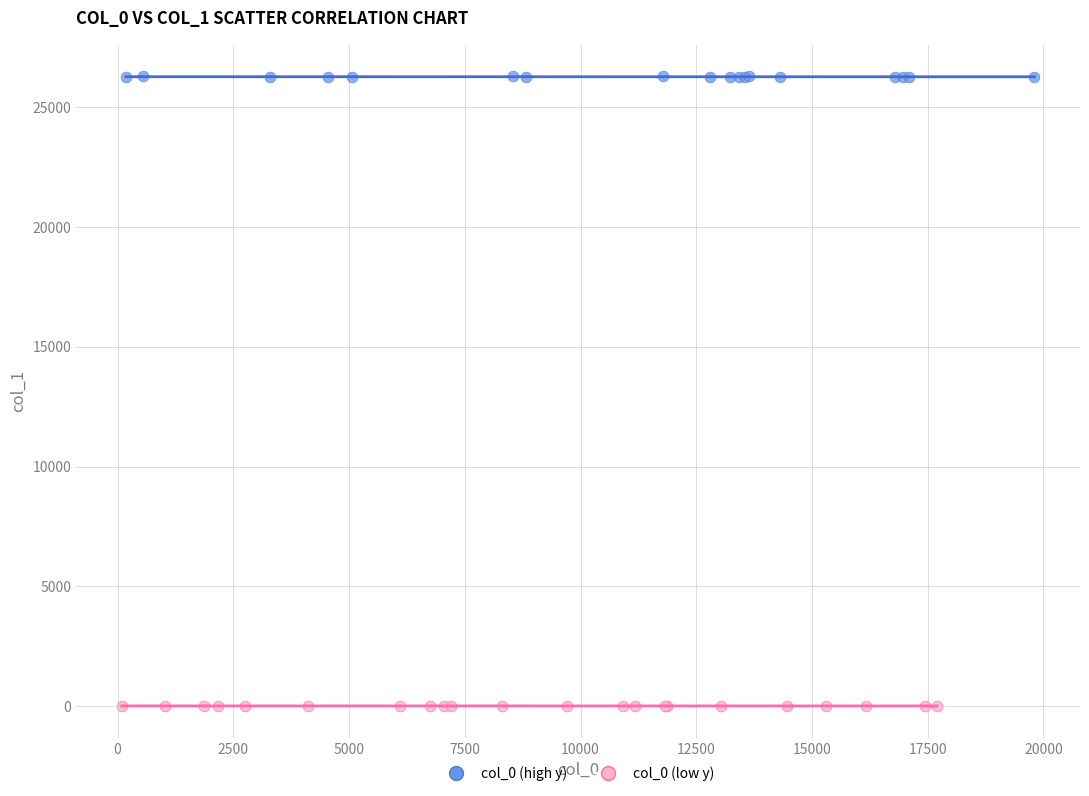

What are all the series names shown in the legend?

col_0 (high y), col_0 (low y)